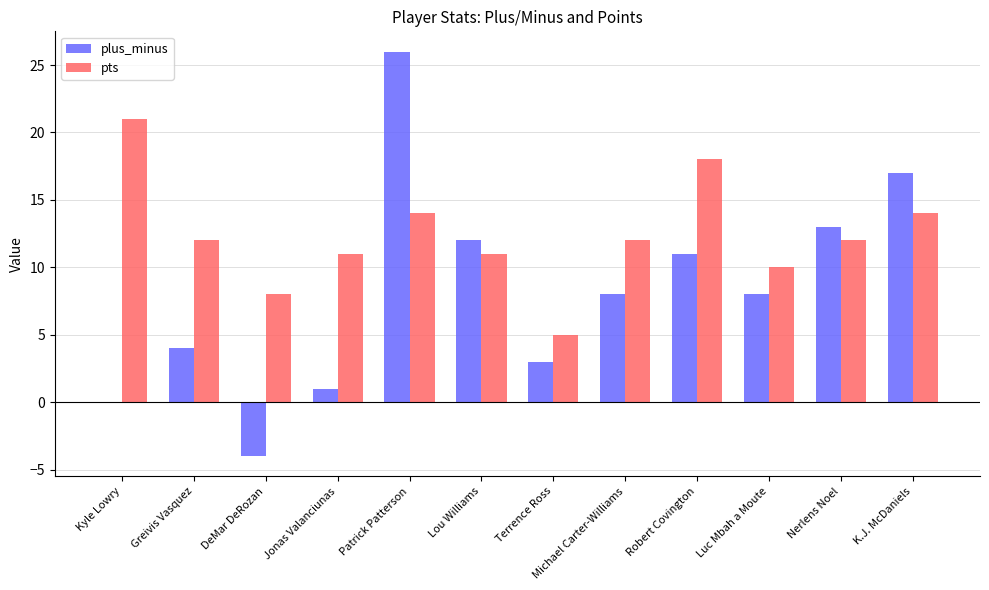

How many groups of bars are there?

12